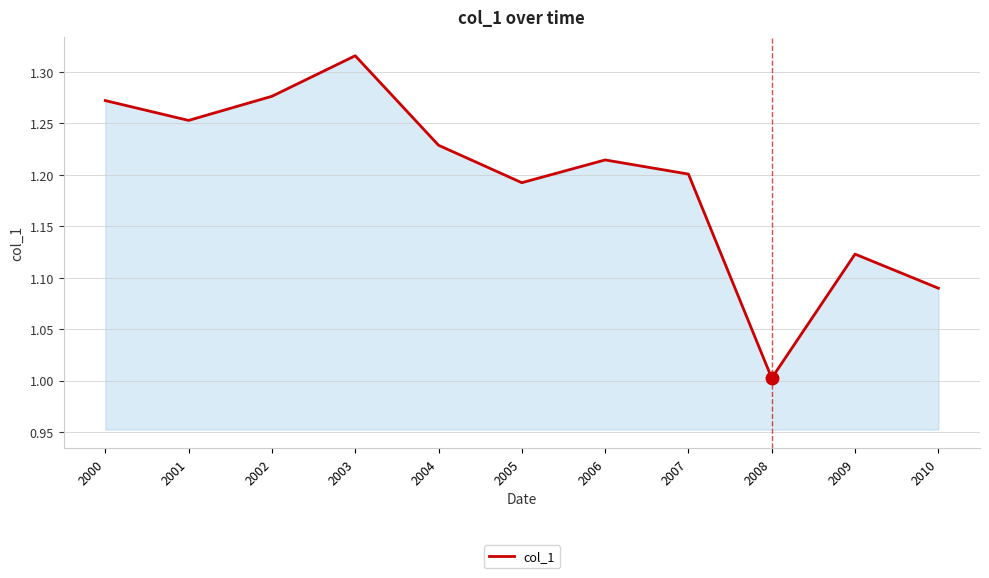

True or false: the data shows 2.1 at 2003.

False